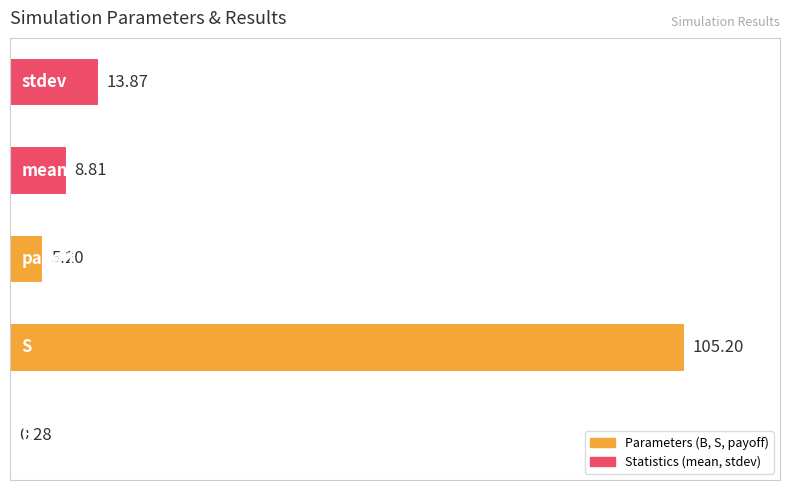

What is the sum of all values?

133.4